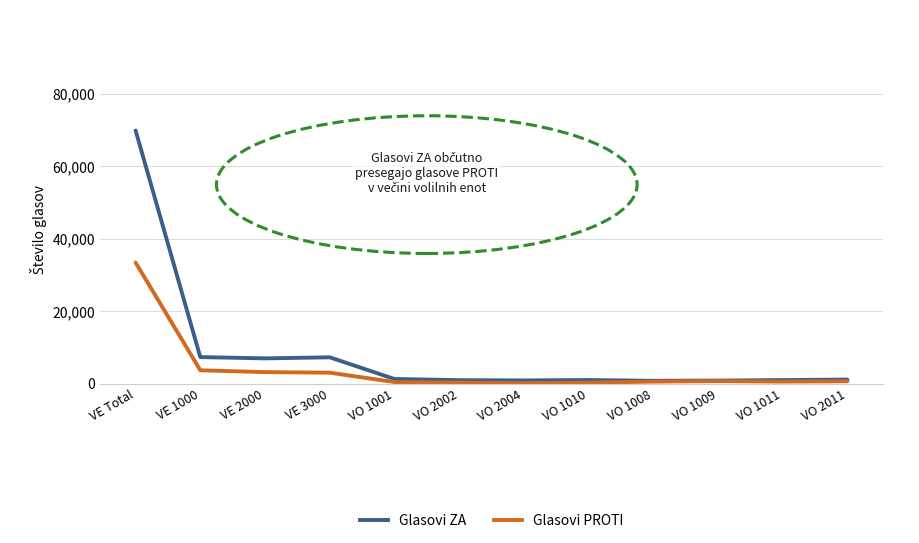

What is the greatest value displayed?

69934